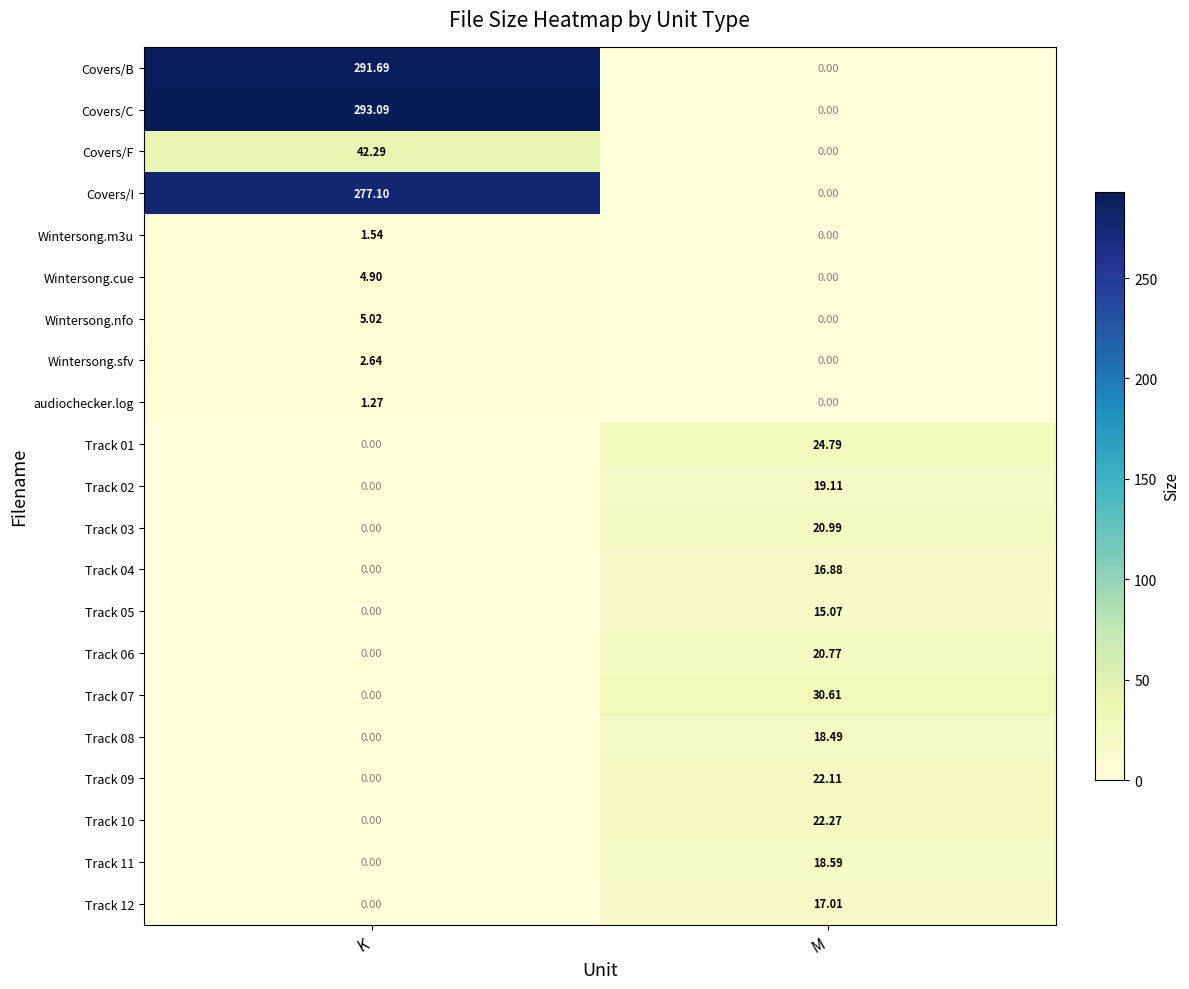

Which series has the widest spread of values?

Covers/C